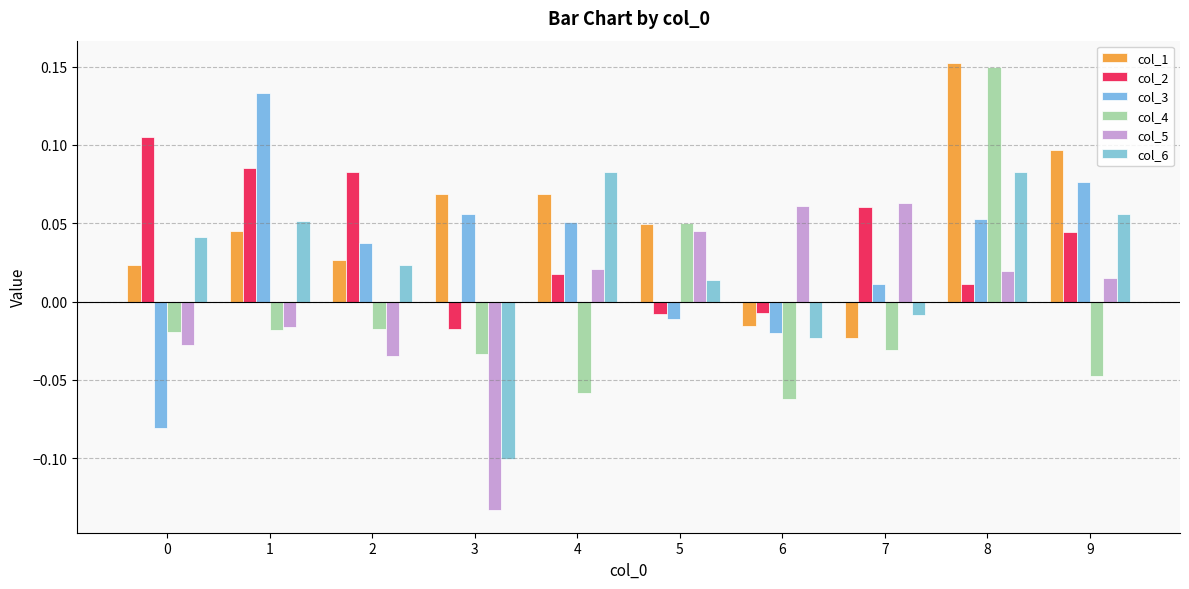

Reading left to right, list all the values displayed in this chart.

col_1: 0.0	0.0	0.0	0.1	0.1	0.0	-0.0	-0.0	0.2	0.1
col_2: 0.1	0.1	0.1	-0.0	0.0	-0.0	-0.0	0.1	0.0	0.0
col_3: -0.1	0.1	0.0	0.1	0.1	-0.0	-0.0	0.0	0.1	0.1
col_4: -0.0	-0.0	-0.0	-0.0	-0.1	0.1	-0.1	-0.0	0.1	-0.0
col_5: -0.0	-0.0	-0.0	-0.1	0.0	0.0	0.1	0.1	0.0	0.0
col_6: 0.0	0.1	0.0	-0.1	0.1	0.0	-0.0	-0.0	0.1	0.1